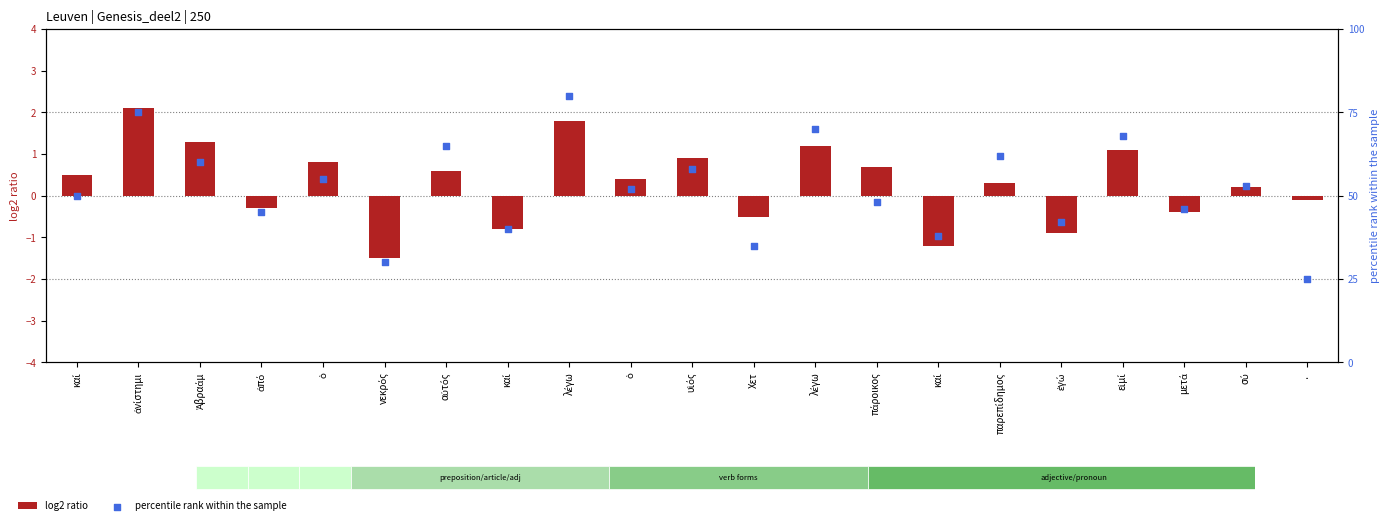

What is the total value across all series at παρεπίδημος?

62.3